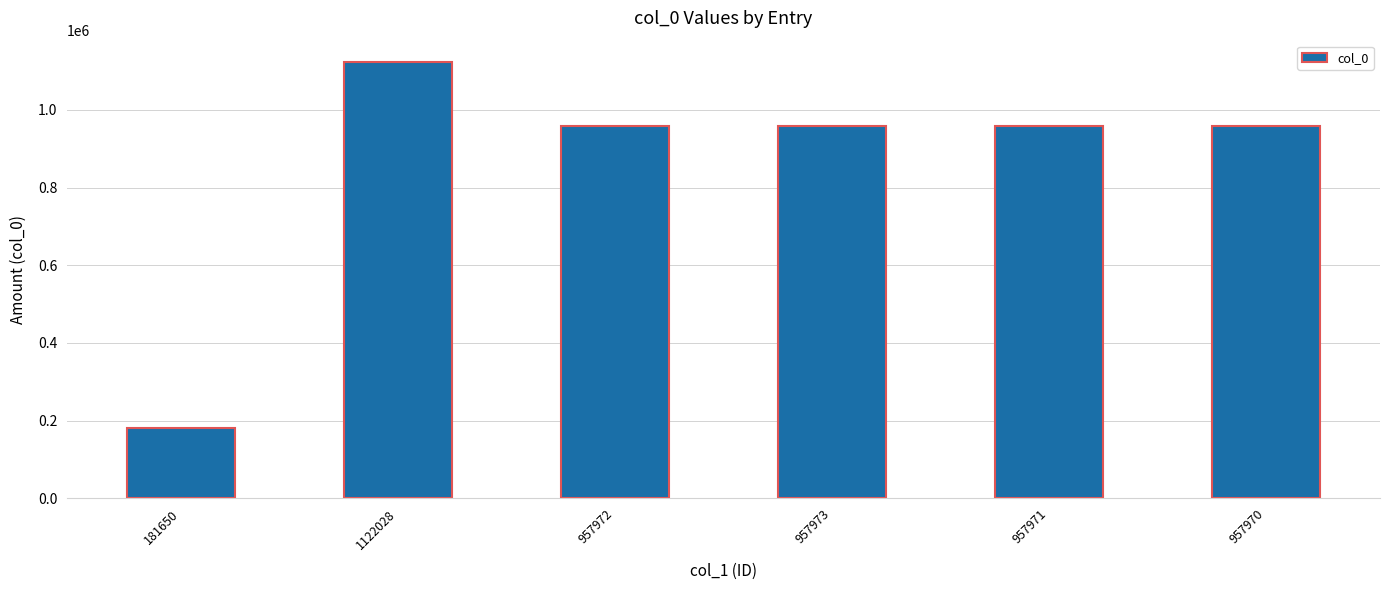

How many categories are shown in the chart?

6